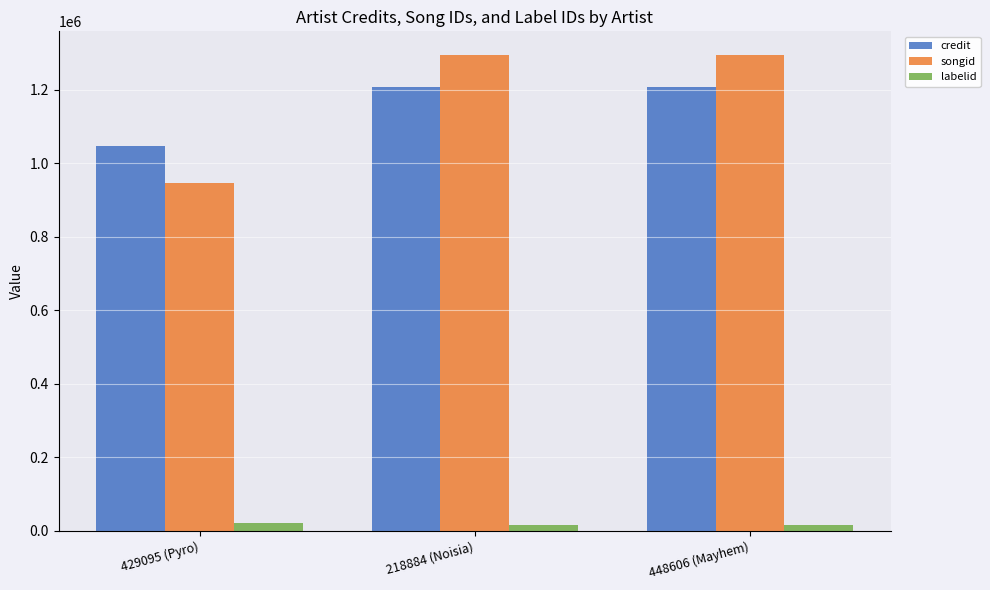

Count the credit values in the range 1046009 to 1207512.

3